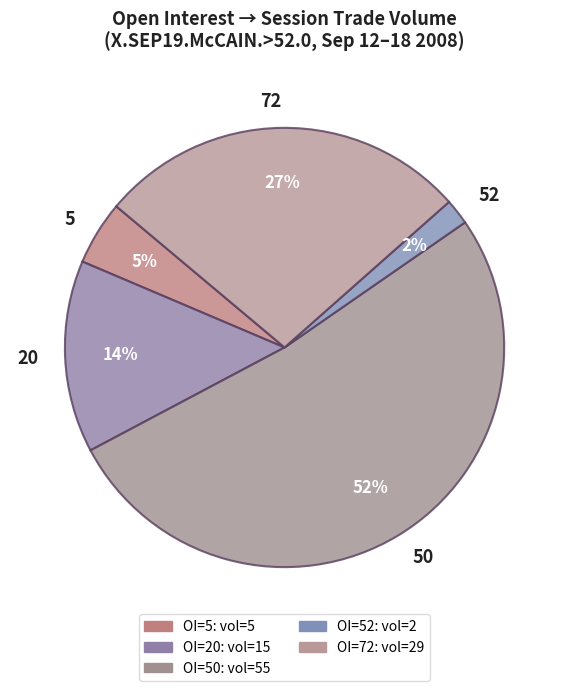

To the nearest percent, what portion does 72 represent?

27%